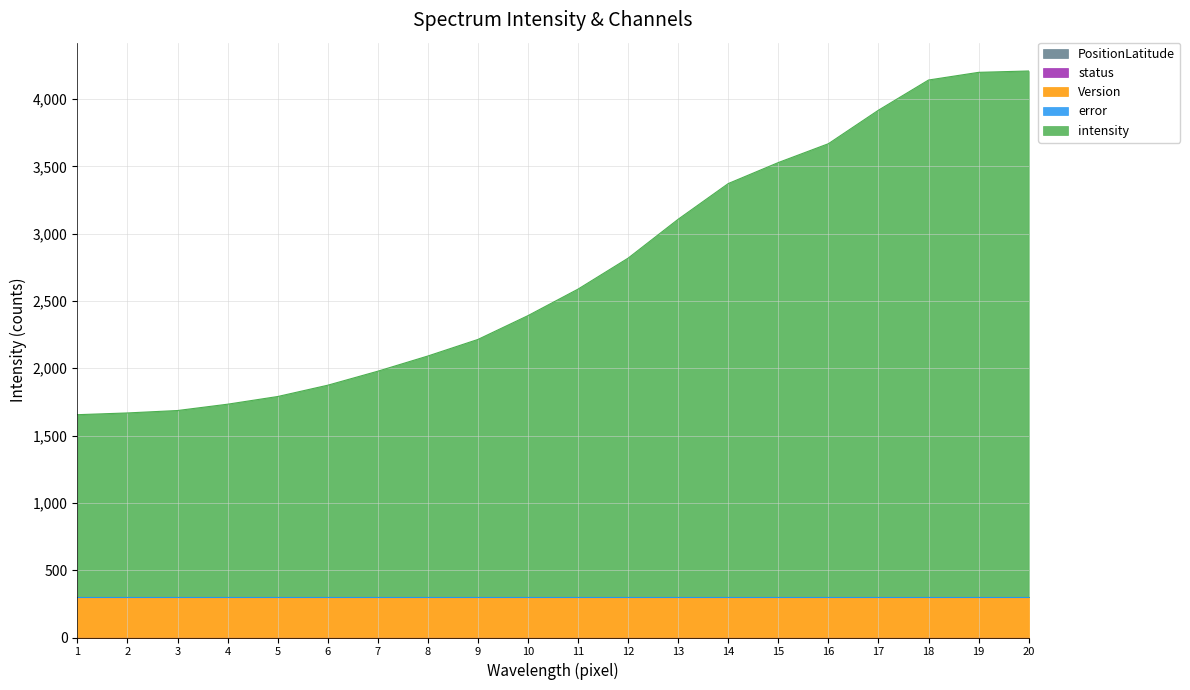

What is the value of the intensity point at the 20th from the left?

3908